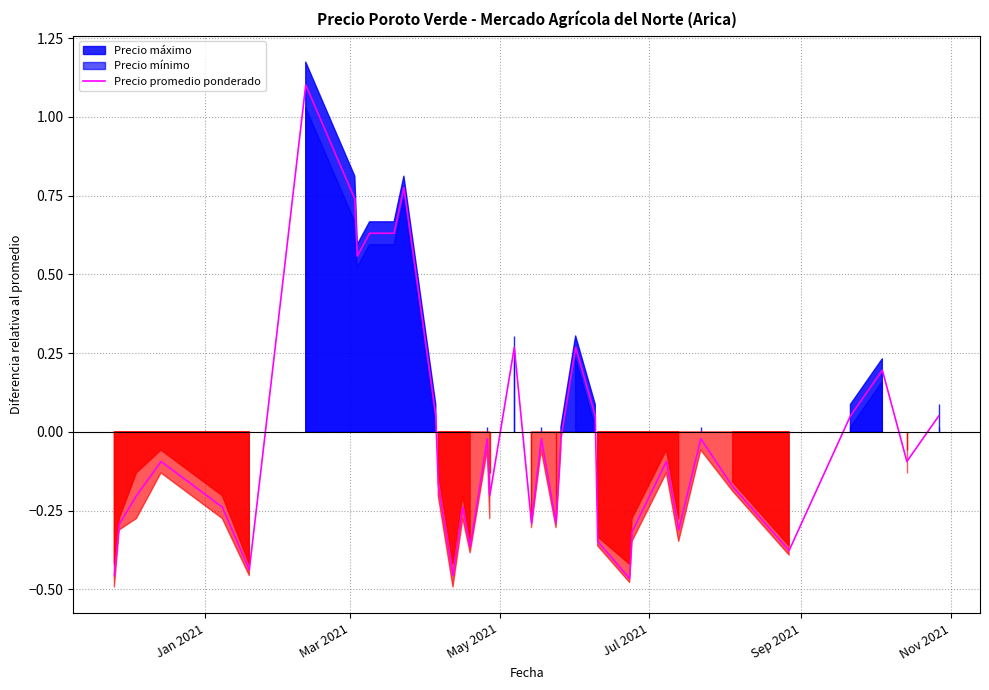

How many values are above zero?

14